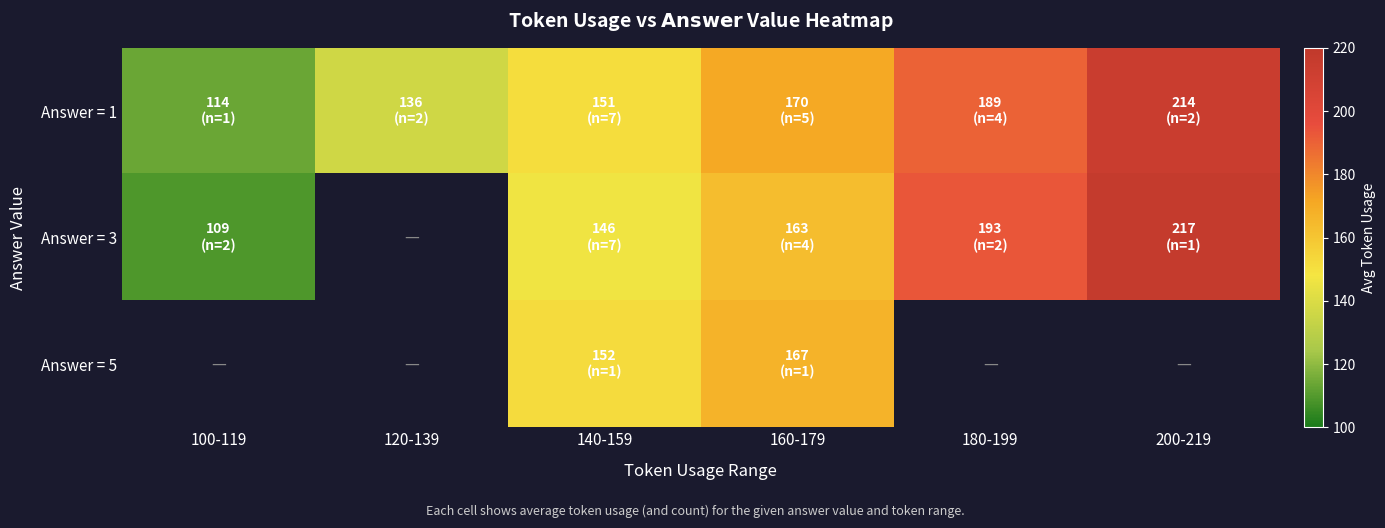

Between 120-139 and 180-199, which series saw the biggest shift?

Answer = 1